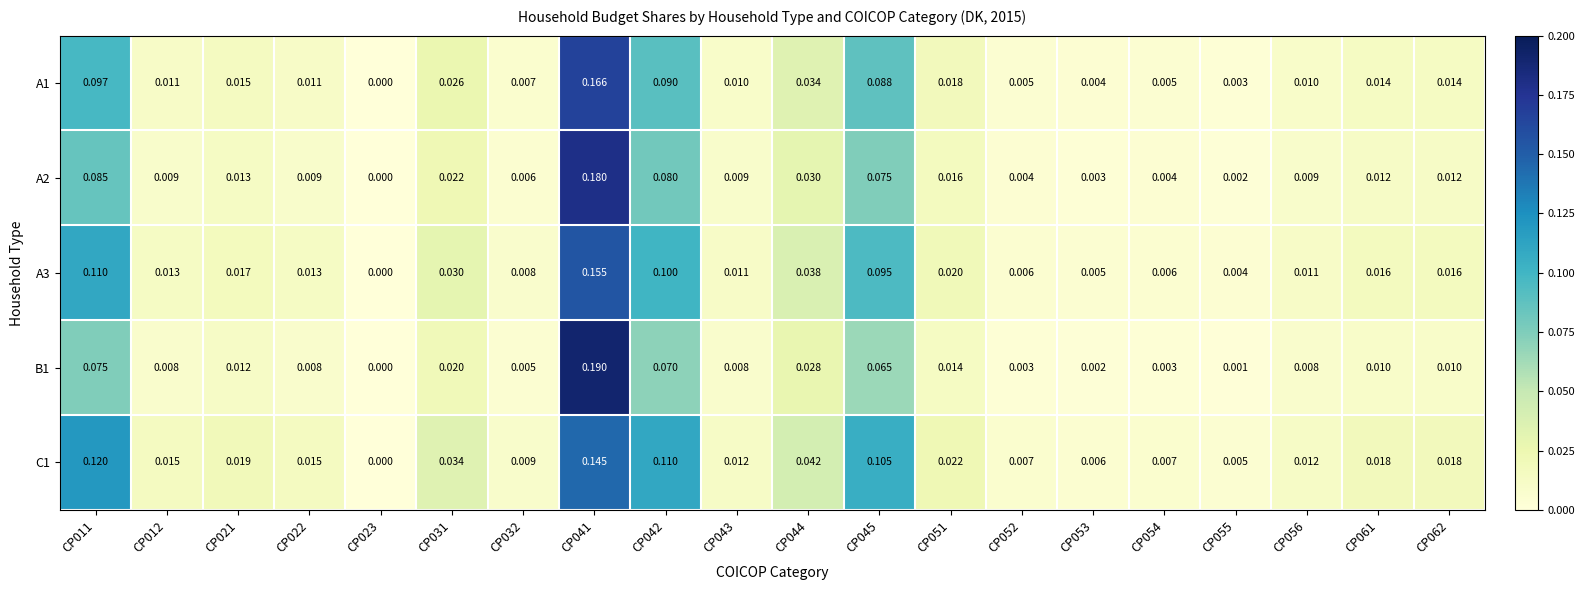

Is the value of A1 at CP062 greater than the value of C1 at CP054?

Yes